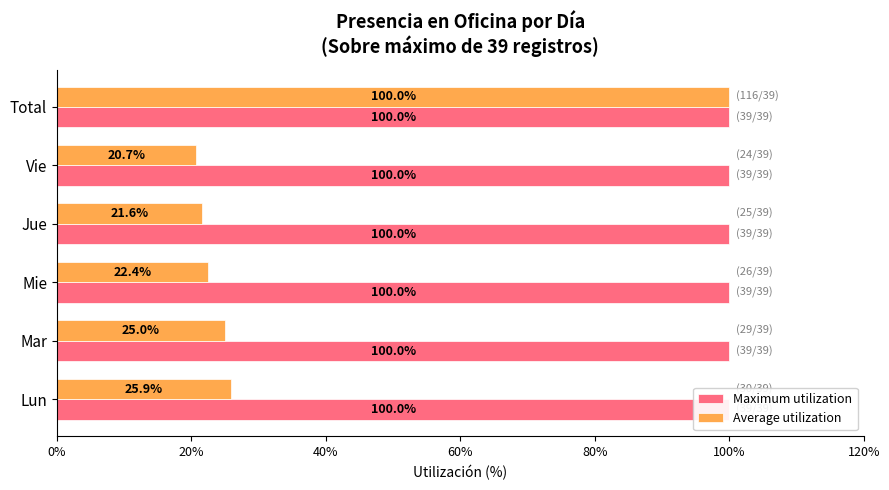

Reading right to left, list all the values displayed in this chart.

Maximum utilization: 0.3	0.3	0.3	0.3	0.3	0.3
Average utilization: 100.0	20.7	21.6	22.4	25.0	25.9